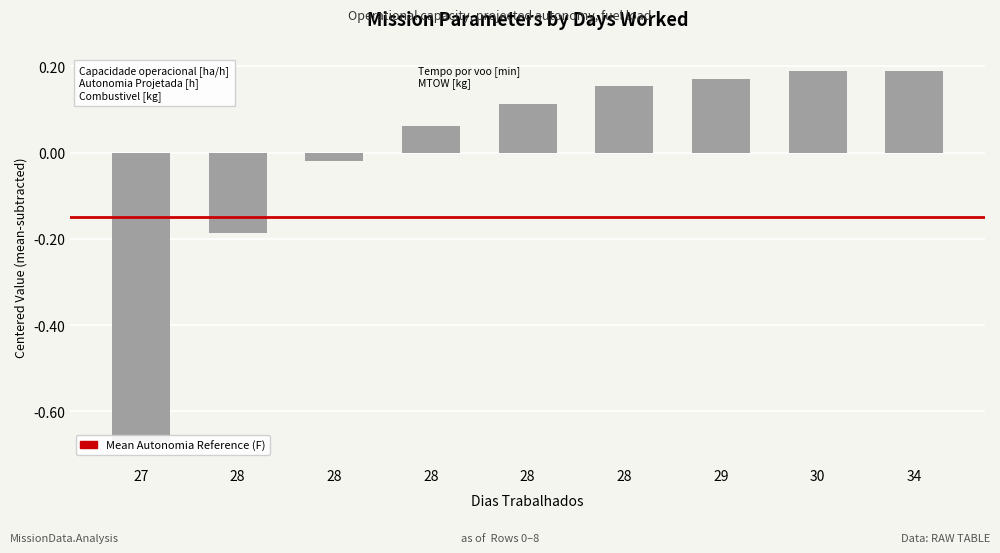

What is the value of the 2nd bar from the left?

-0.2